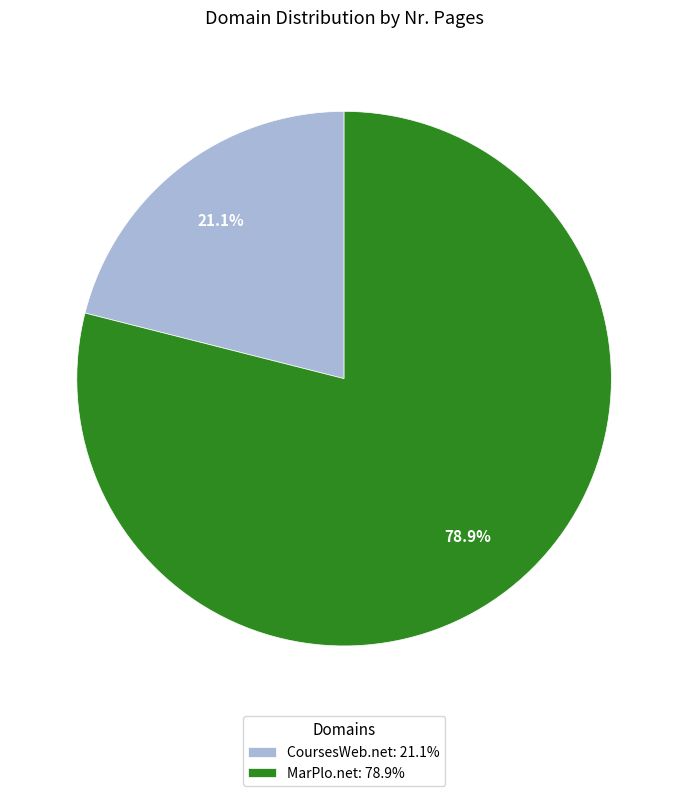

How many slices are in this pie chart?

2